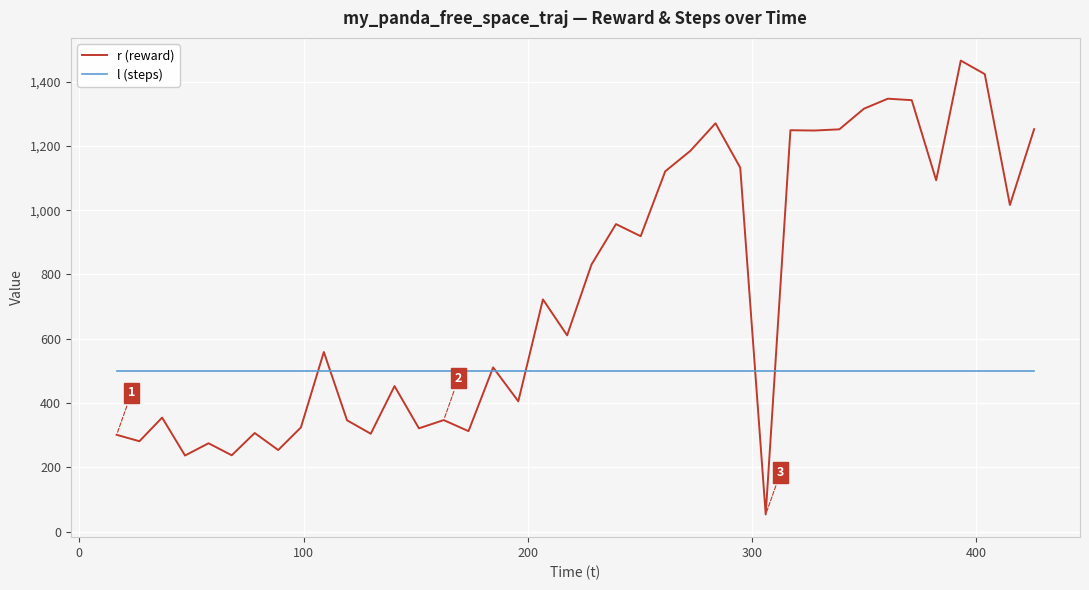

Which series has the largest range (max minus min)?

r (reward)